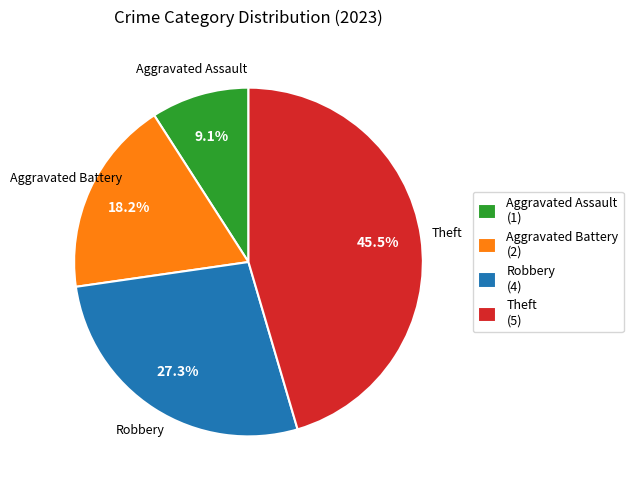

Is it true that Aggravated Assault is 18% of the pie?

False